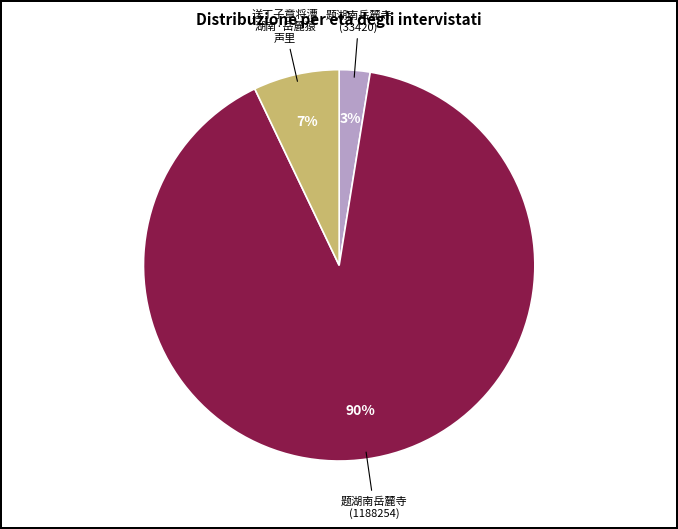

How many slices are in this pie chart?

3